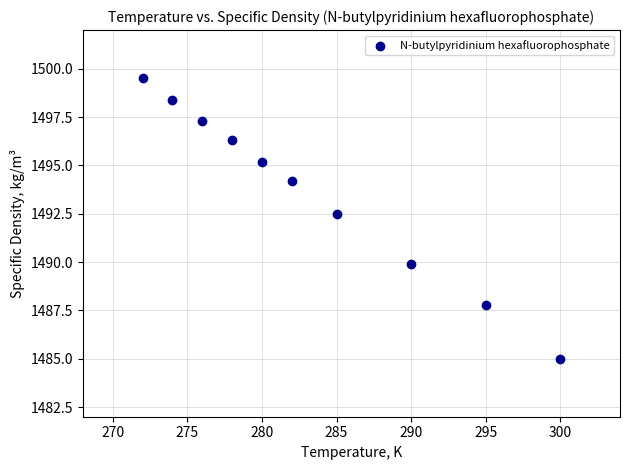

What is the range of X values (max minus min)?

28.0